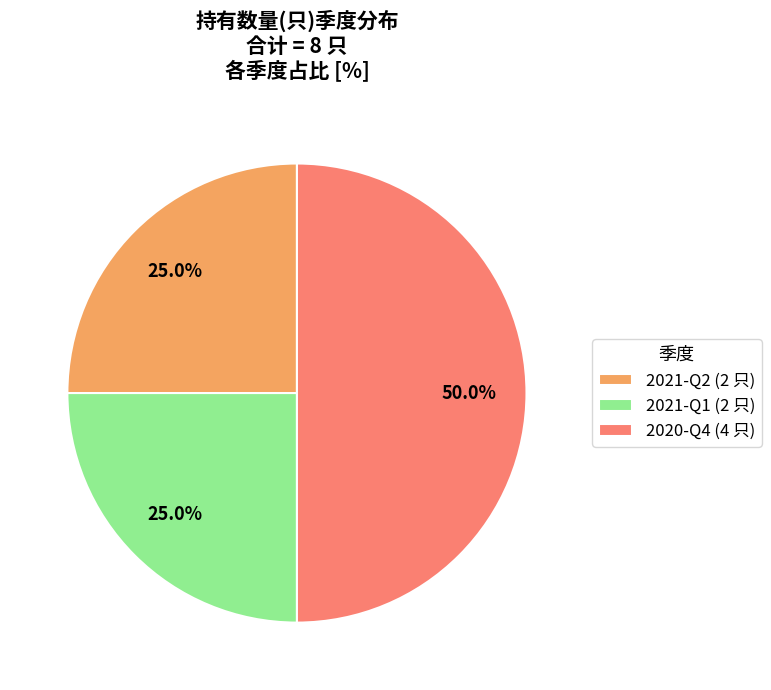

Do 2021-Q1 and 2020-Q4 together represent more than half of the pie?

Yes